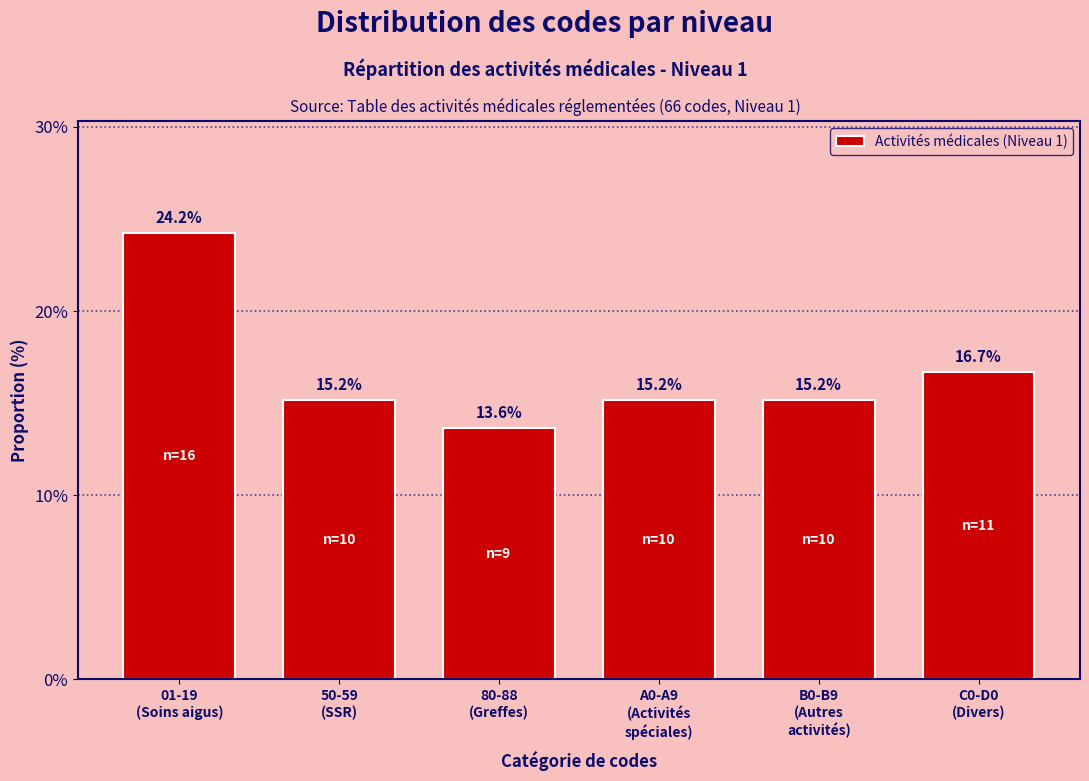

Reading left to right, what are all the values shown in this chart?

24.2	15.2	13.6	15.2	15.2	16.7